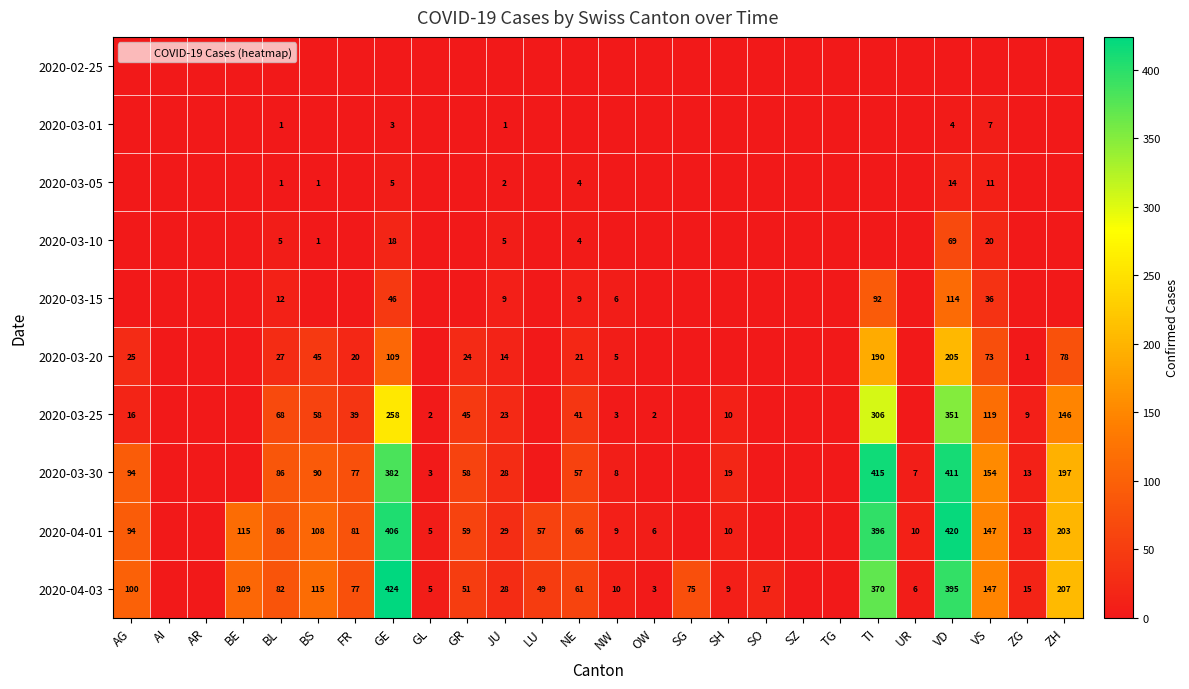

At which label does 2020-03-20 first exceed 5?

AG